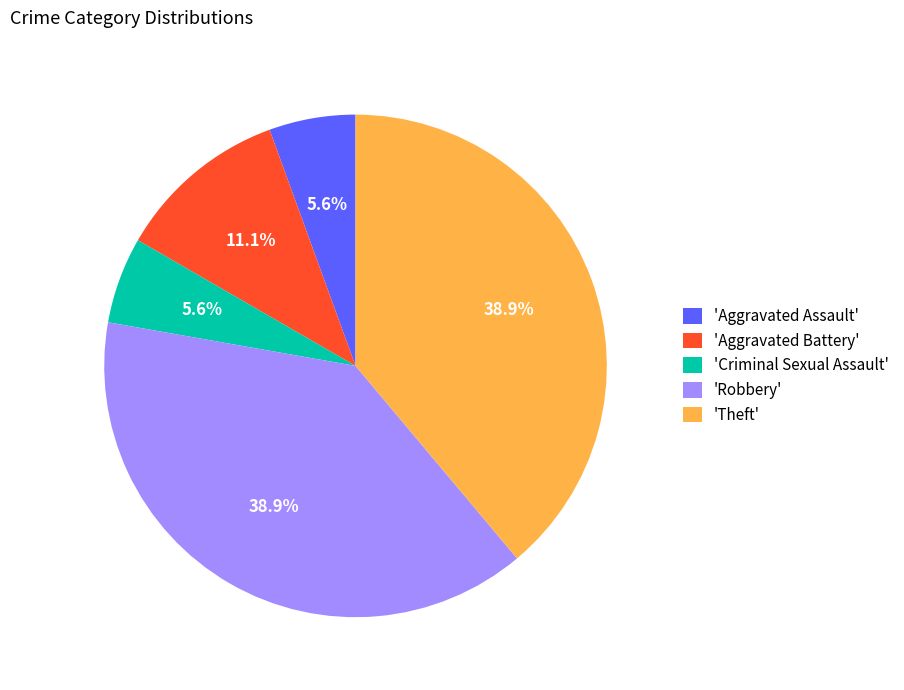

Is the sum of 'Aggravated Assault' and 'Criminal Sexual Assault' greater than half?

No